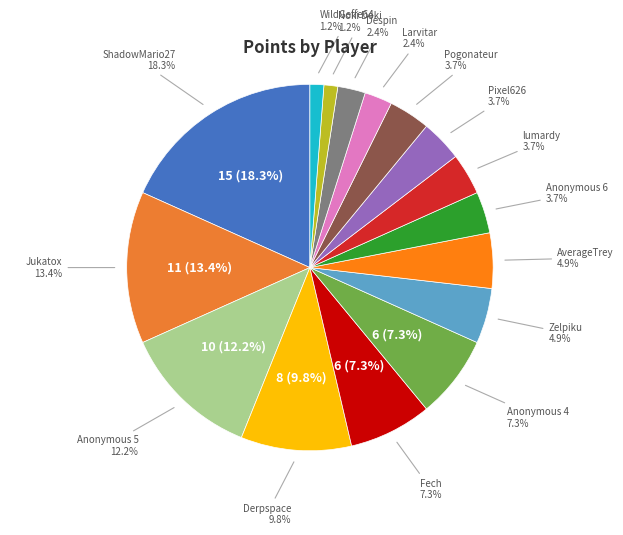

Count the number of slices in the pie.

16